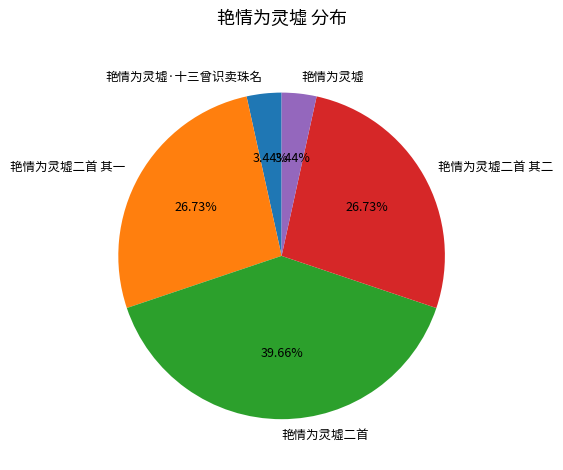

Does 艳情为灵墟 account for over 50% of the chart?

No